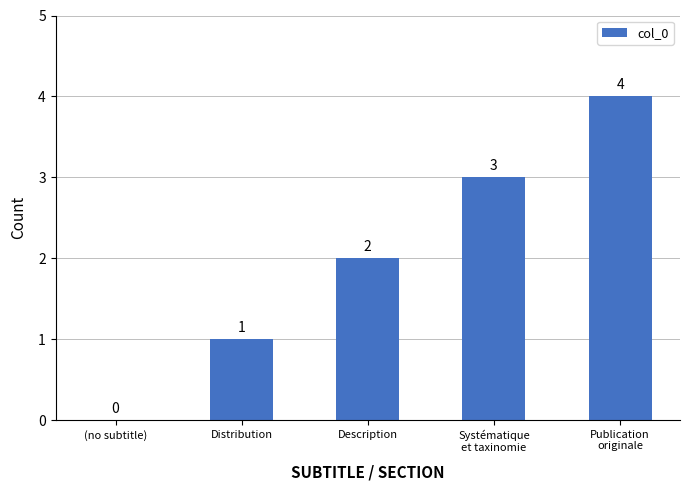

Reading left to right, what are all the values shown in this chart?

0	1	2	3	4